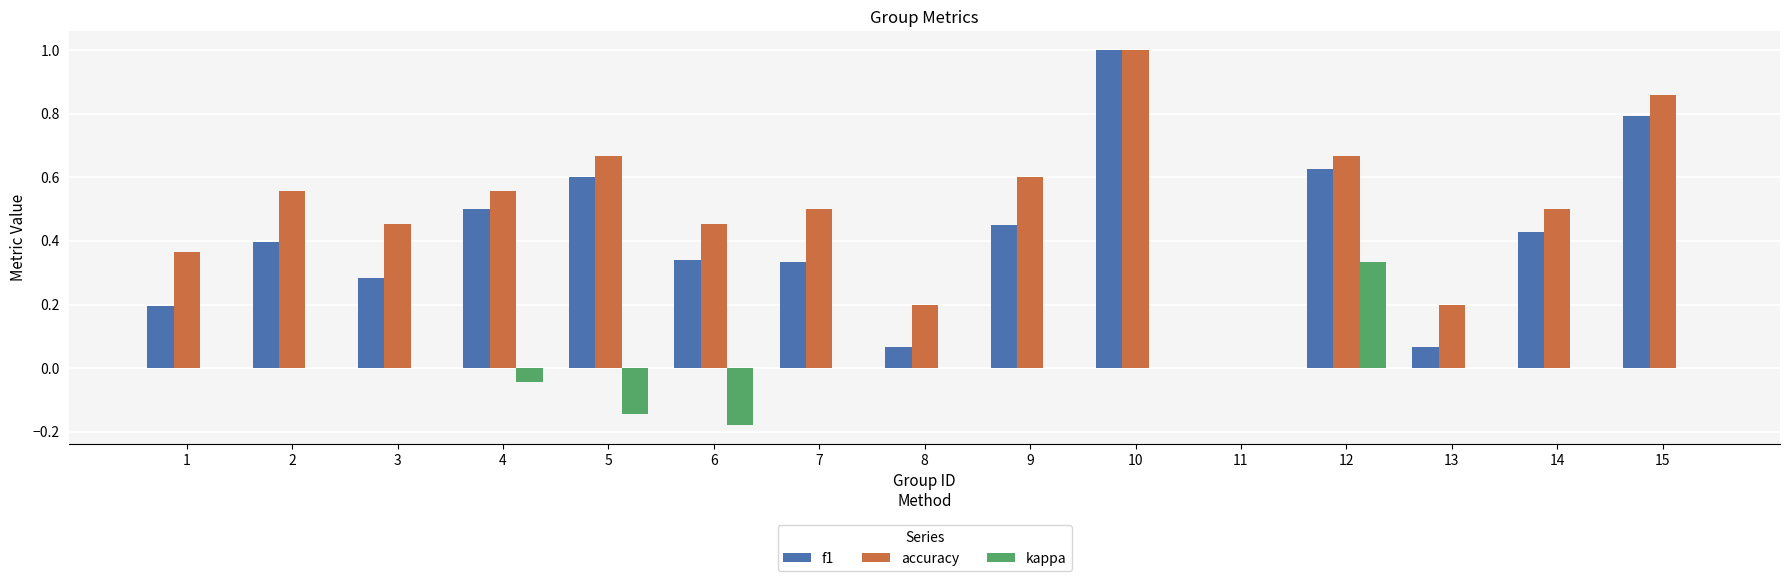

True or false: f1 has a value of 0.5 at 3.

False